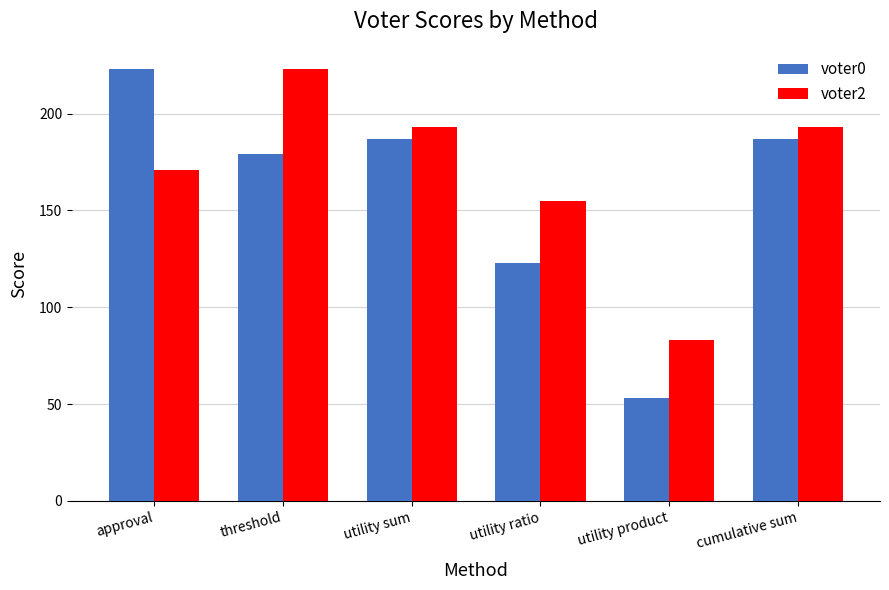

At which category is the sum across all series the highest?

threshold